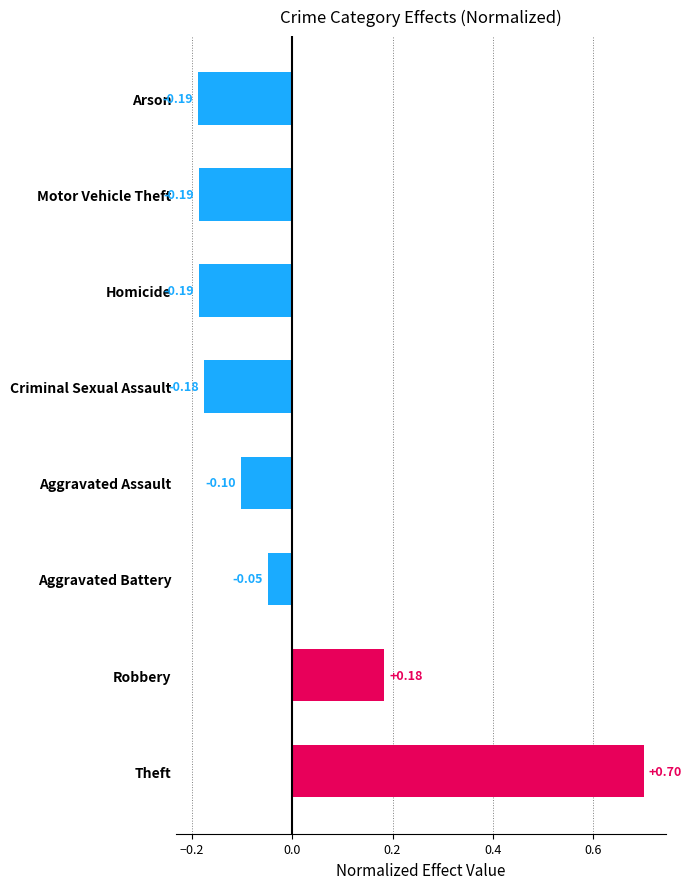

At which category does the chart reach its peak across all series?

Theft